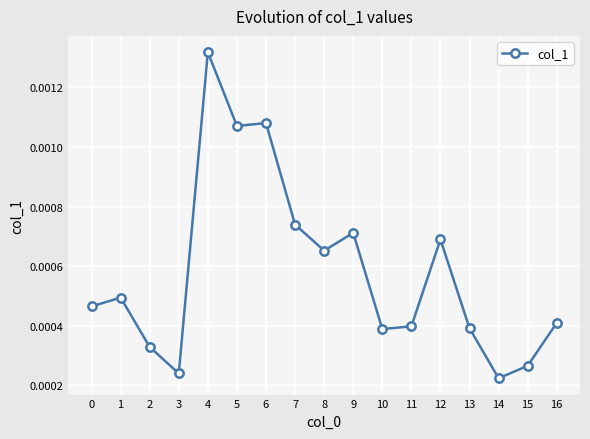

Count the values in the range 0 to 1.

17